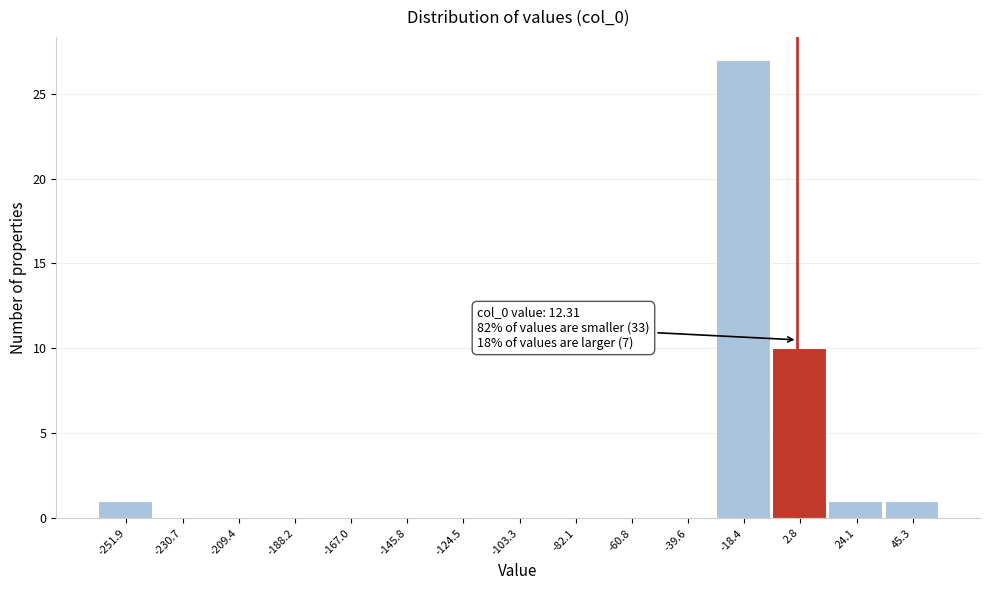

Reading left to right, what are all the values shown in this chart?

-251.9=1	-230.7=0	-209.4=0	-188.2=0	-167.0=0	-145.8=0	-124.5=0	-103.3=0	-82.1=0	-60.8=0	-39.6=0	-18.4=27	2.8=10	24.1=1	45.3=1